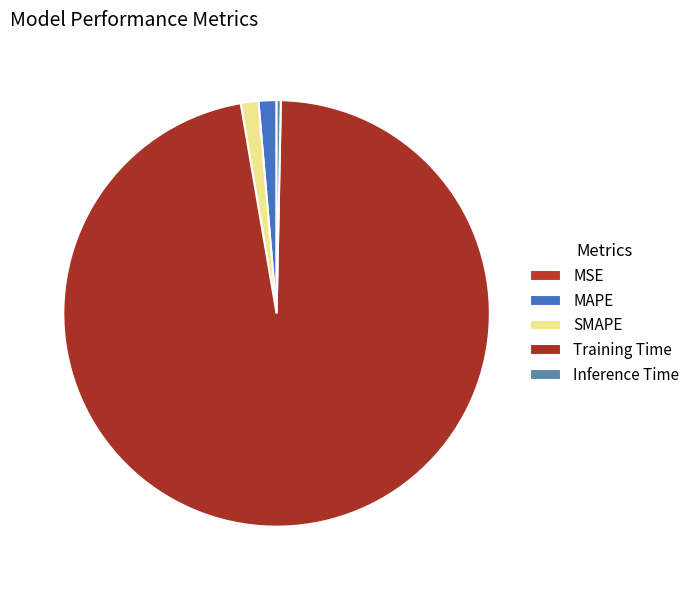

Does Training Time account for over 50% of the chart?

Yes